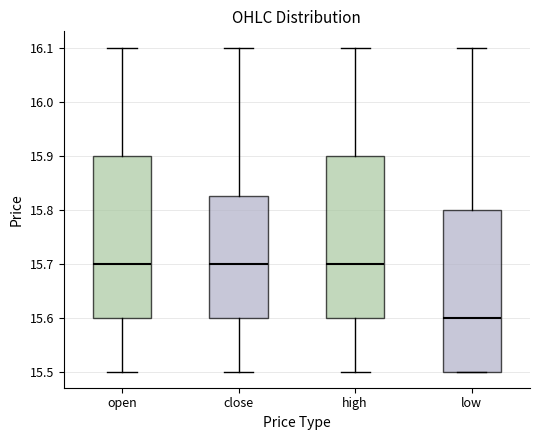

Which box has the lowest median line?

low